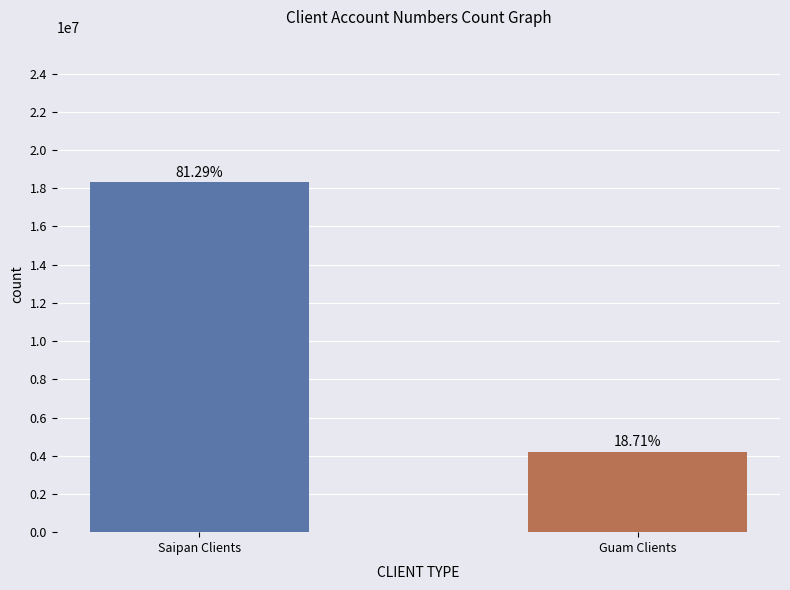

Is it true that the value at Saipan Clients is 18324144?

True